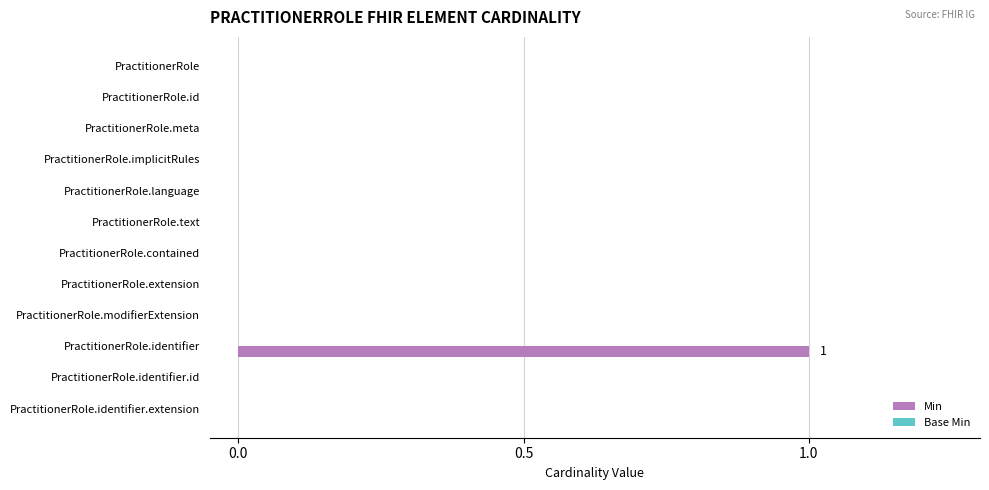

Which label corresponds to the largest value in the chart?

PractitionerRole.identifier